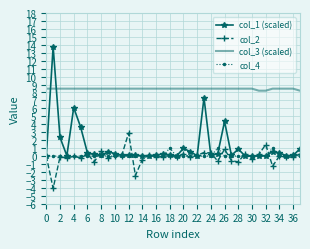

Which series has the largest range (max minus min)?

col_1 (scaled)